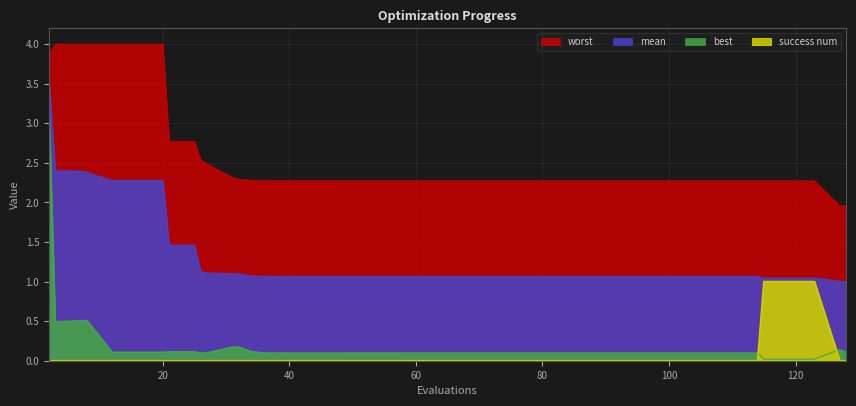

Between 54 and 102, which series saw the biggest shift?

best